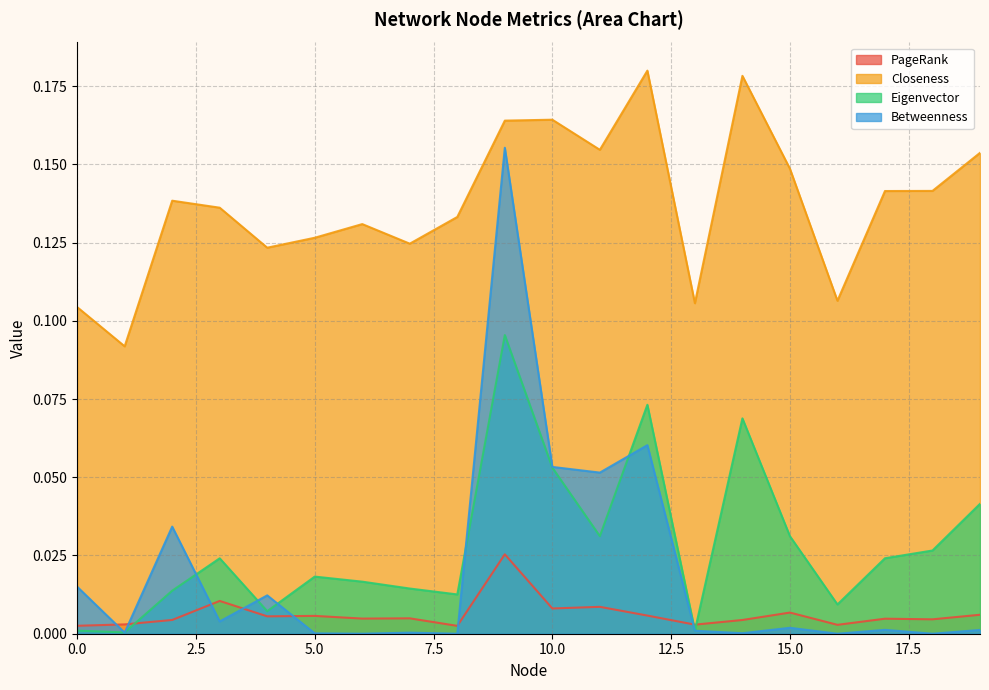

Which series has the widest spread of values?

Betweenness